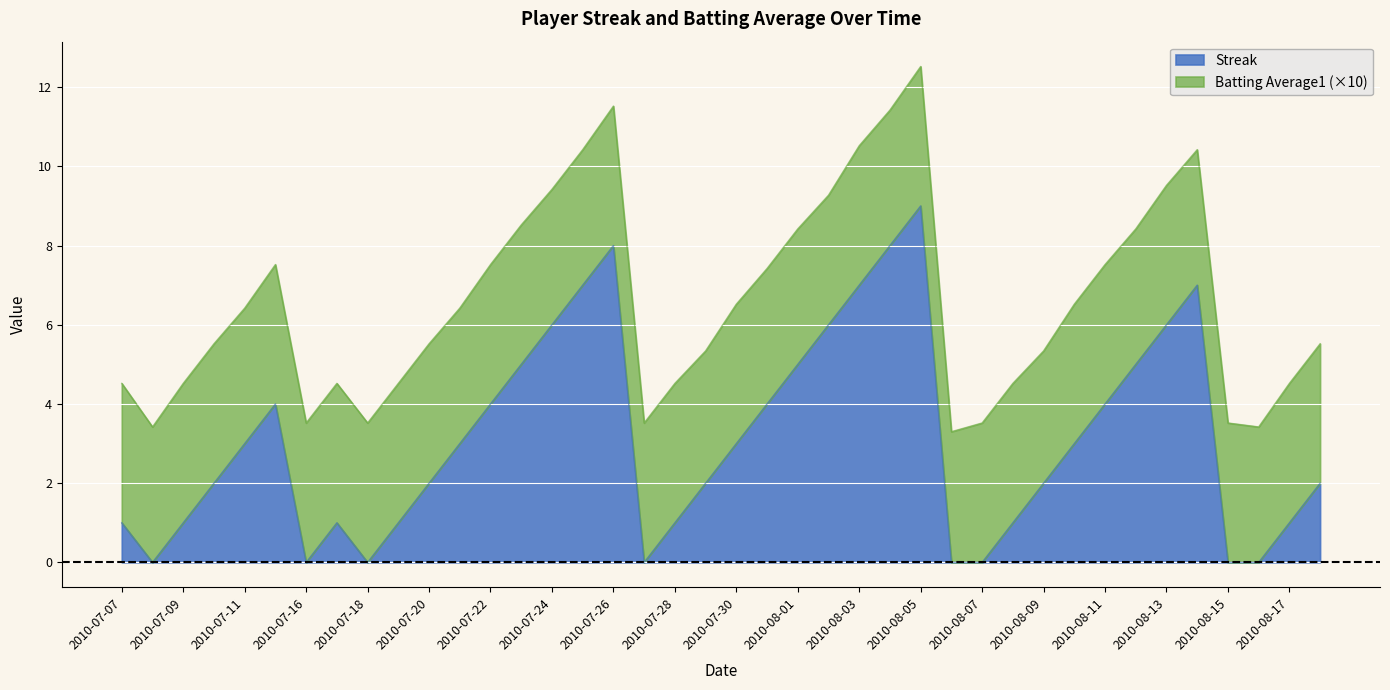

The chart shows a value of 1 at 2010-07-19. True or false?

True